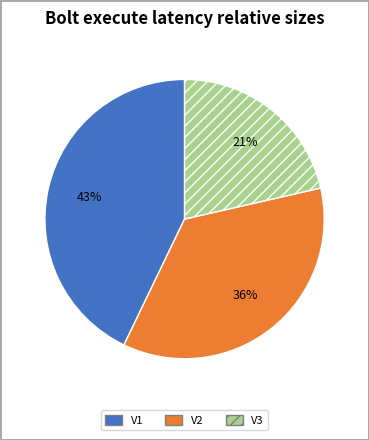

To the nearest percent, what percentage of the pie is V2?

36%